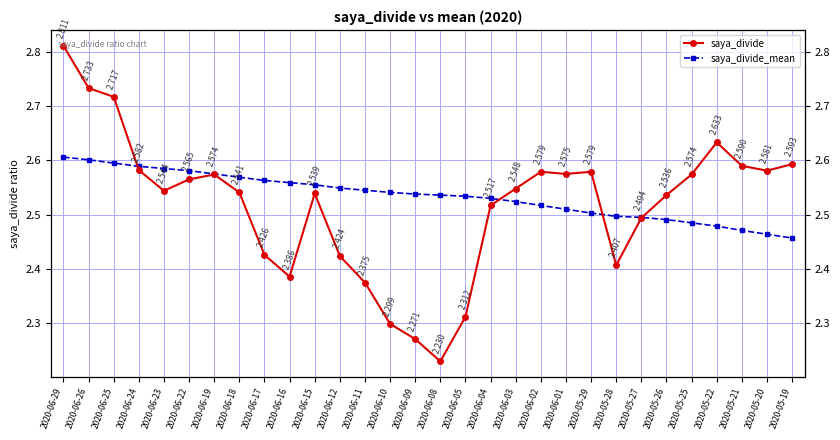

True or false: saya_divide and saya_divide_mean intersect in this chart.

True